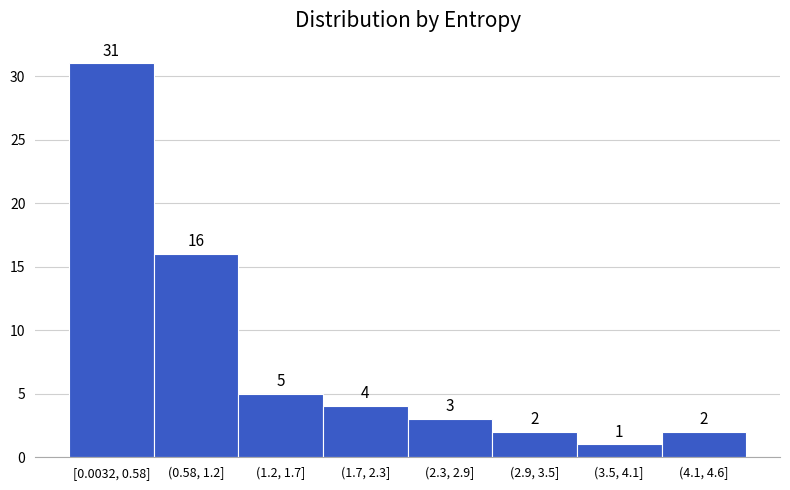

Reading right to left, extract all data points from this chart.

(4.1, 4.6]=2	(3.5, 4.1]=1	(2.9, 3.5]=2	(2.3, 2.9]=3	(1.7, 2.3]=4	(1.2, 1.7]=5	(0.58, 1.2]=16	[0.0032, 0.58]=31